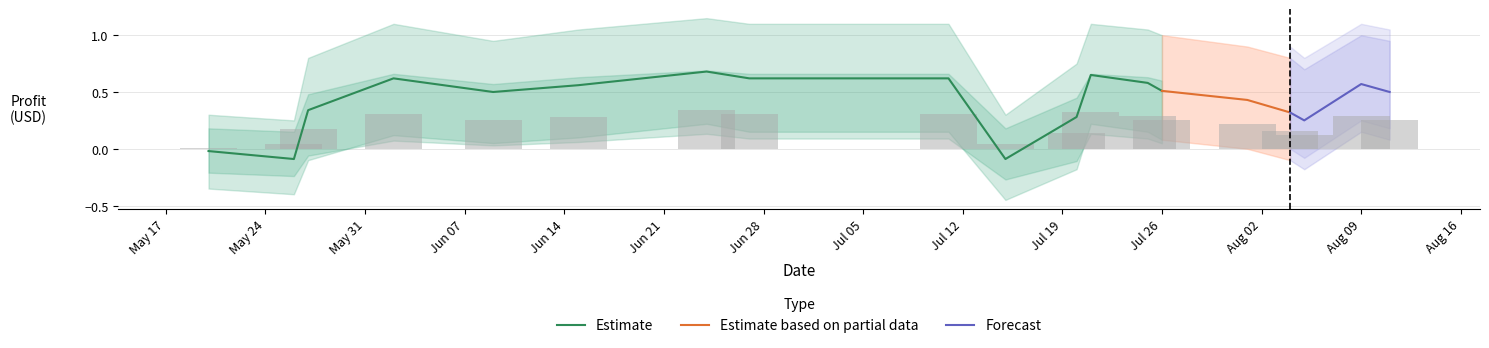

Reading left to right, what are all the values shown in this chart?

Cumulative Profit: -0.0	-0.1	0.3	0.6	0.5	0.6	0.7	0.6	0.6	-0.1	0.3	0.7	0.6	0.5	0.4	0.3	0.2	0.6	0.5
Upper Band: 0.3	0.2	0.8	1.1	0.9	1.1	1.1	1.1	1.1	0.3	0.8	1.1	1.1	1.0	0.9	0.8	0.7	1.0	0.9
Lower Band: -0.3	-0.4	-0.1	0.1	0.1	0.1	0.2	0.1	0.1	-0.5	-0.2	0.2	0.1	0.1	0.0	-0.1	-0.2	0.1	0.1